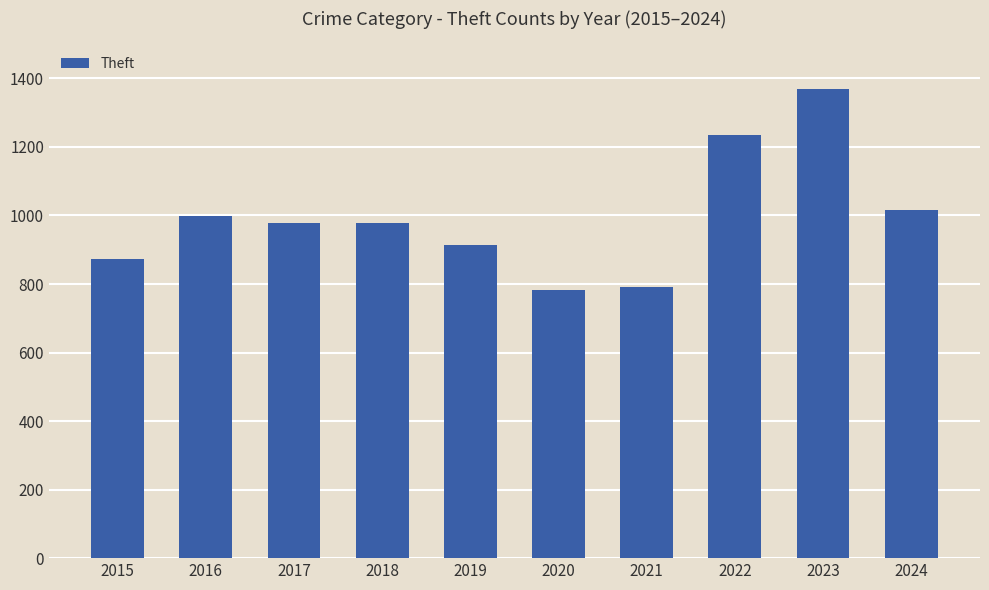

Which label corresponds to the largest value in the chart?

2023